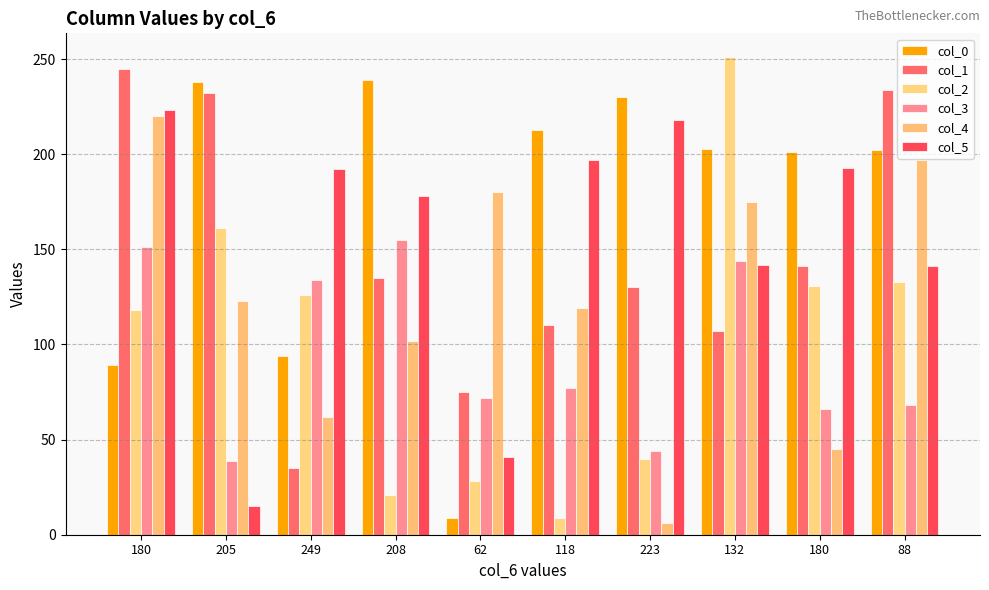

Reading left to right, extract all data points from this chart.

col_0: 180=89	205=238	249=94	208=239	62=9	118=213	223=230	132=203	180=201	88=202
col_1: 180=245	205=232	249=35	208=135	62=75	118=110	223=130	132=107	180=141	88=234
col_2: 180=118	205=161	249=126	208=21	62=28	118=9	223=40	132=251	180=131	88=133
col_3: 180=151	205=39	249=134	208=155	62=72	118=77	223=44	132=144	180=66	88=68
col_4: 180=220	205=123	249=62	208=102	62=180	118=119	223=6	132=175	180=45	88=197
col_5: 180=223	205=15	249=192	208=178	62=41	118=197	223=218	132=142	180=193	88=141